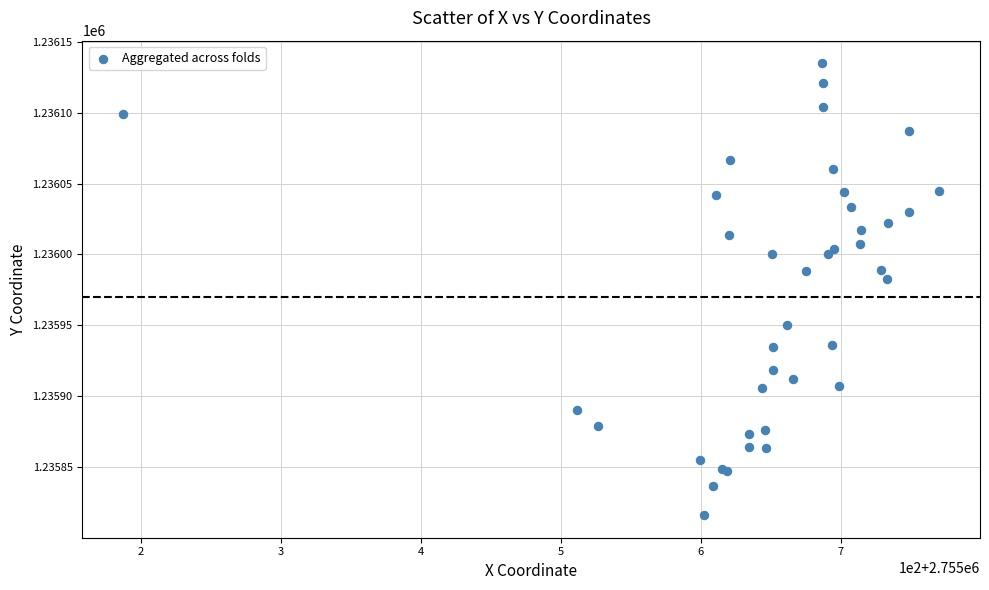

What Y value in the scatter plot is closest to 1235975?

1235982.9